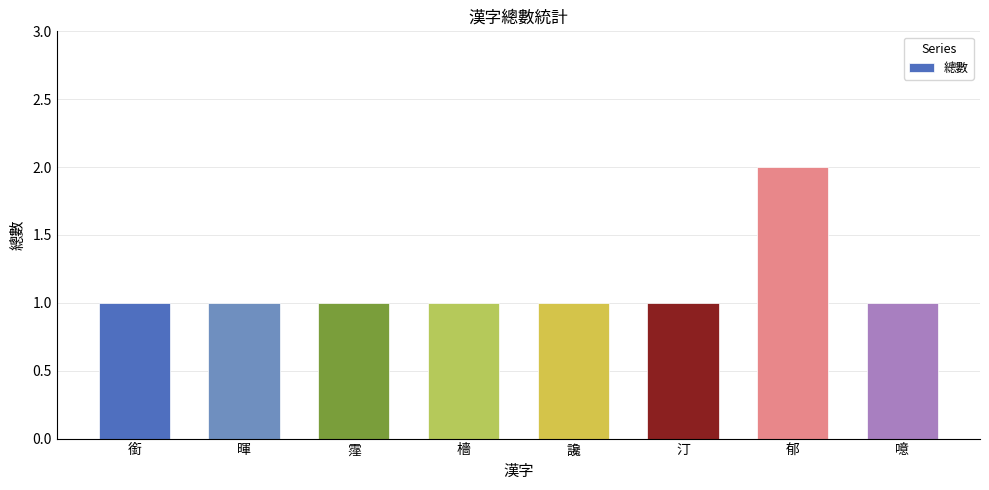

How many series are shown in this chart?

1